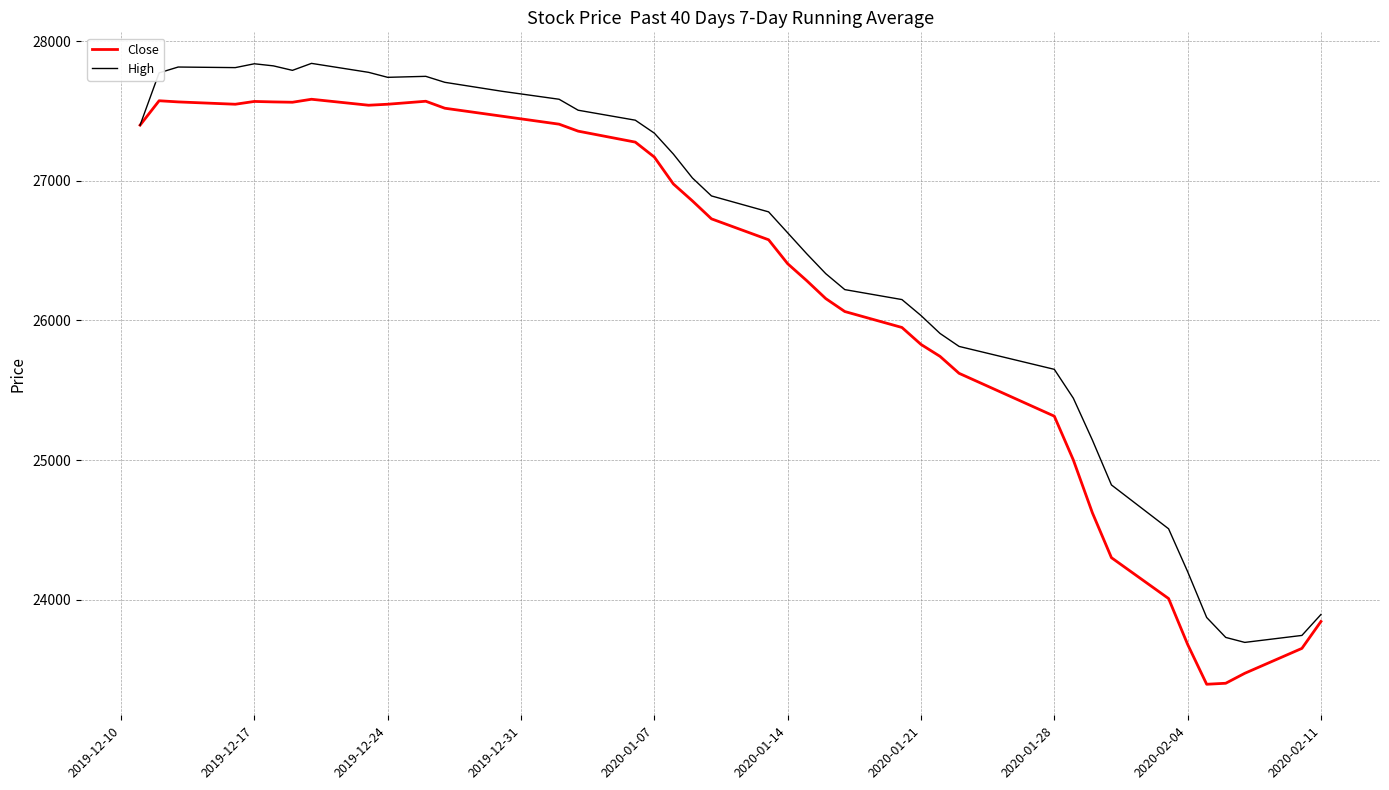

Which series has the largest range (max minus min)?

Close